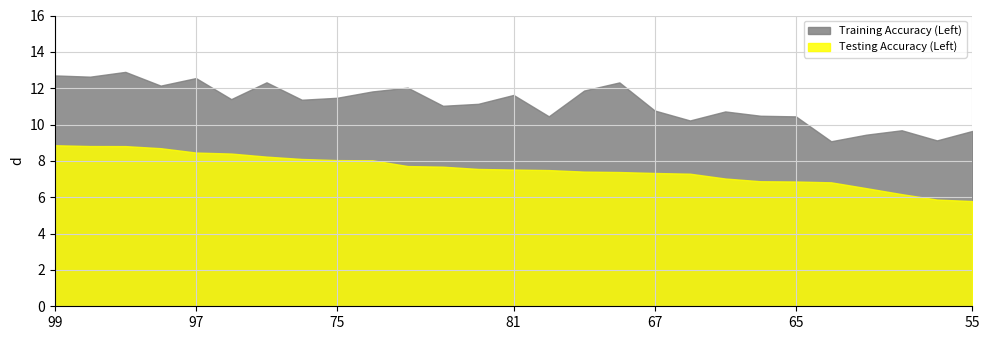

Is the value of Training Accuracy (Left) at 61 greater than the value of Testing Accuracy (Left) at 59?

Yes